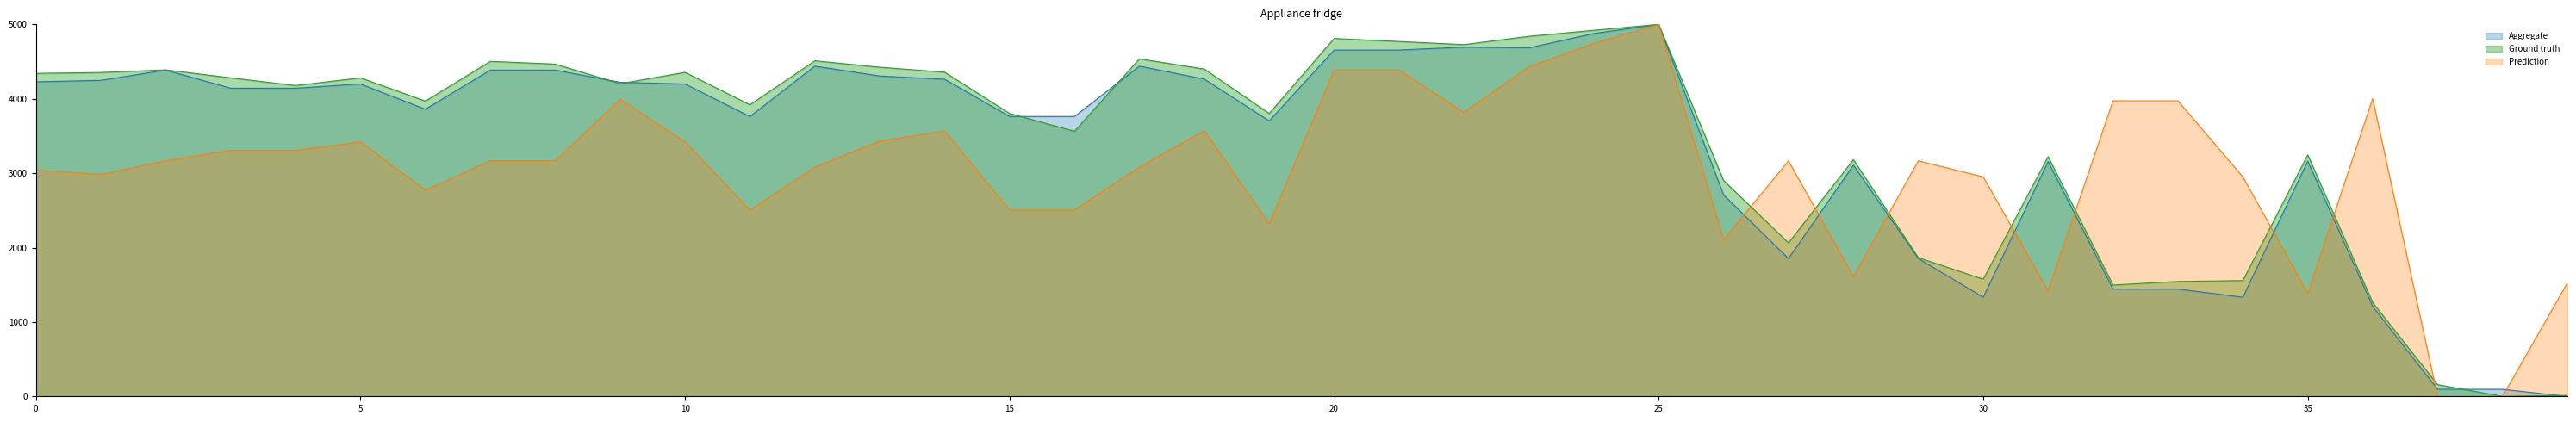

How many intersections are there between Ground Truth and Aggregate?

6